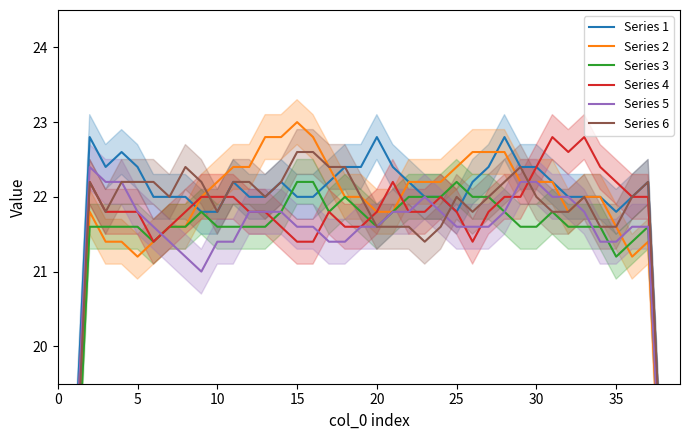

At which label does Series 4 reach its peak?

31